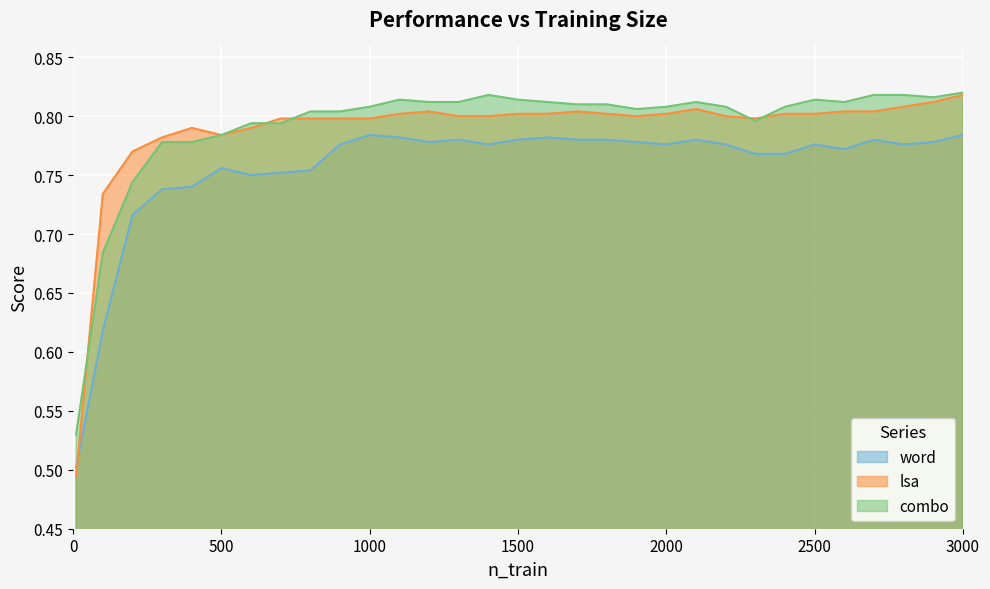

Which series has the largest range (max minus min)?

lsa